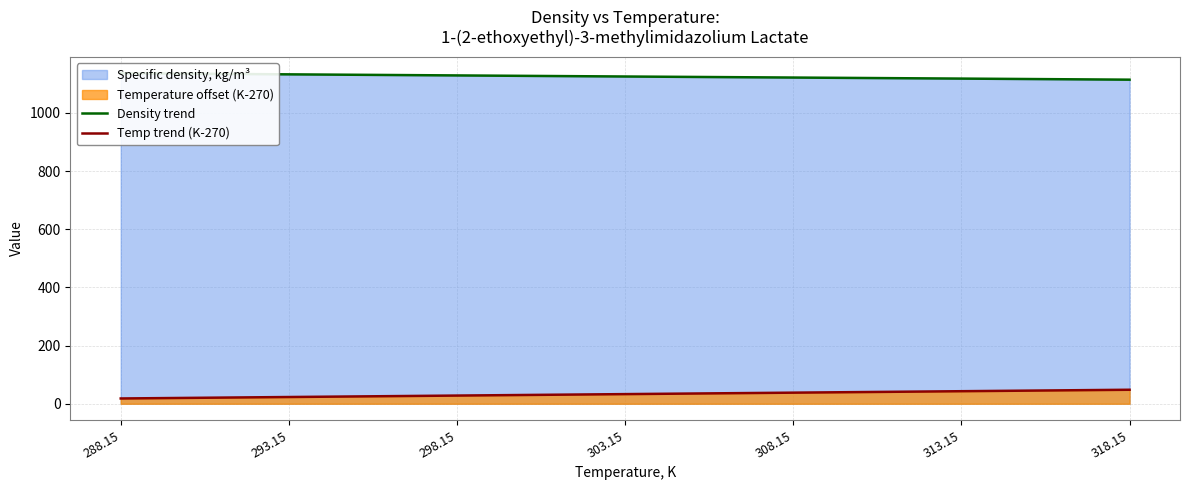

What is the difference between the Density trend values at 288.15 and 298.15?

7.4